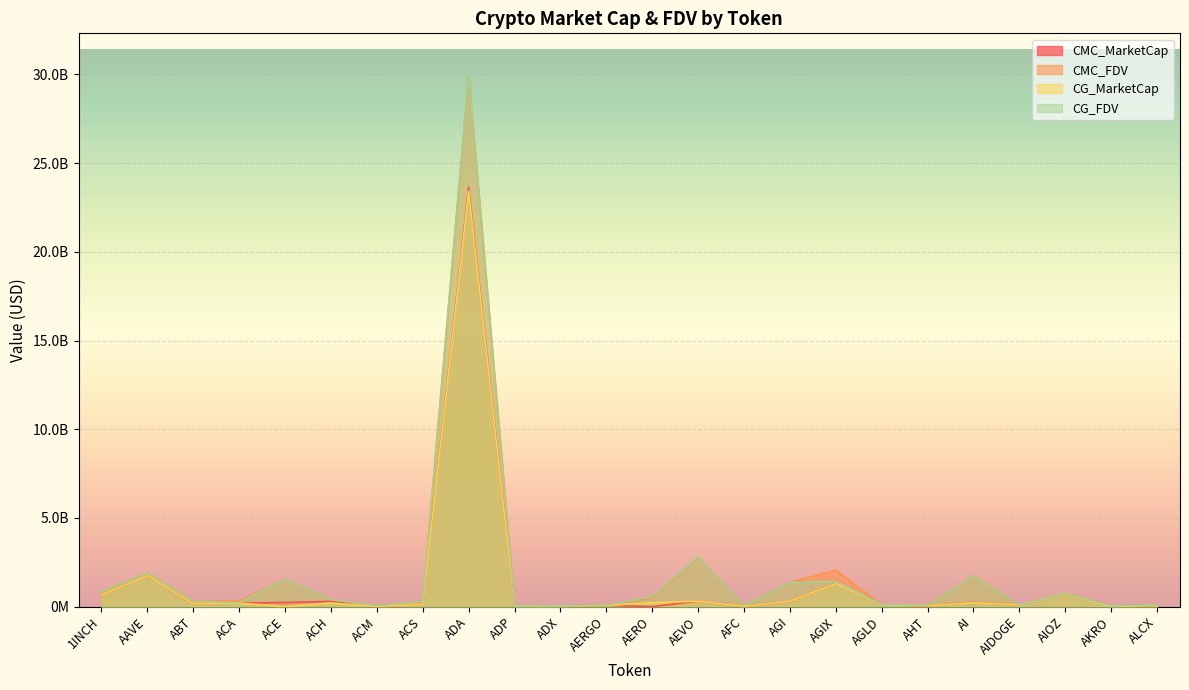

Rank the series at AERO from lowest to highest value.

CMC_MarketCap, CG_MarketCap, CMC_FDV, CG_FDV